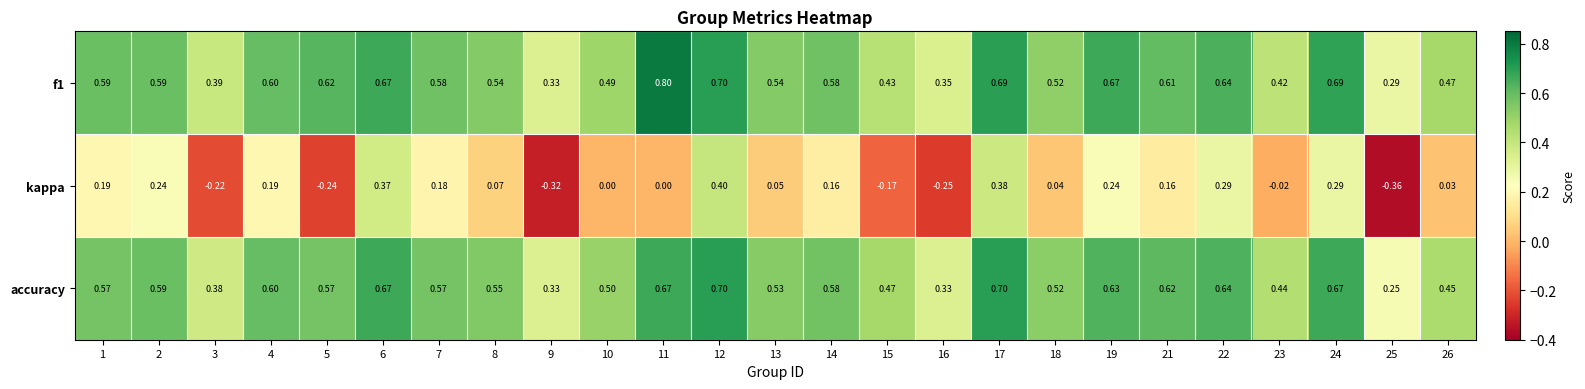

Rank the series at 17 from lowest to highest value.

kappa, f1, accuracy